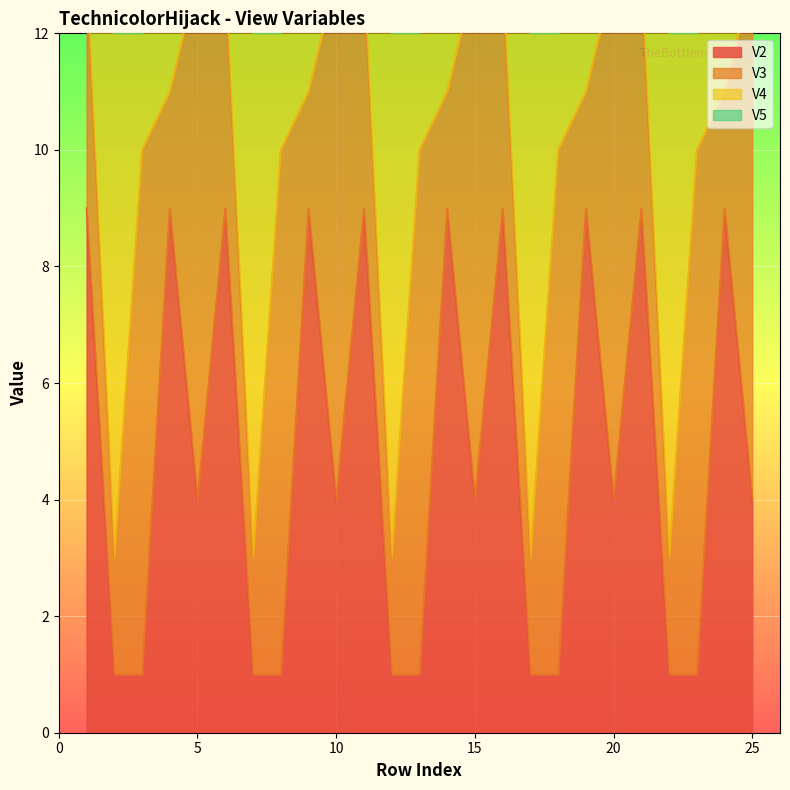

Where does the V3 series first go above 4?

3